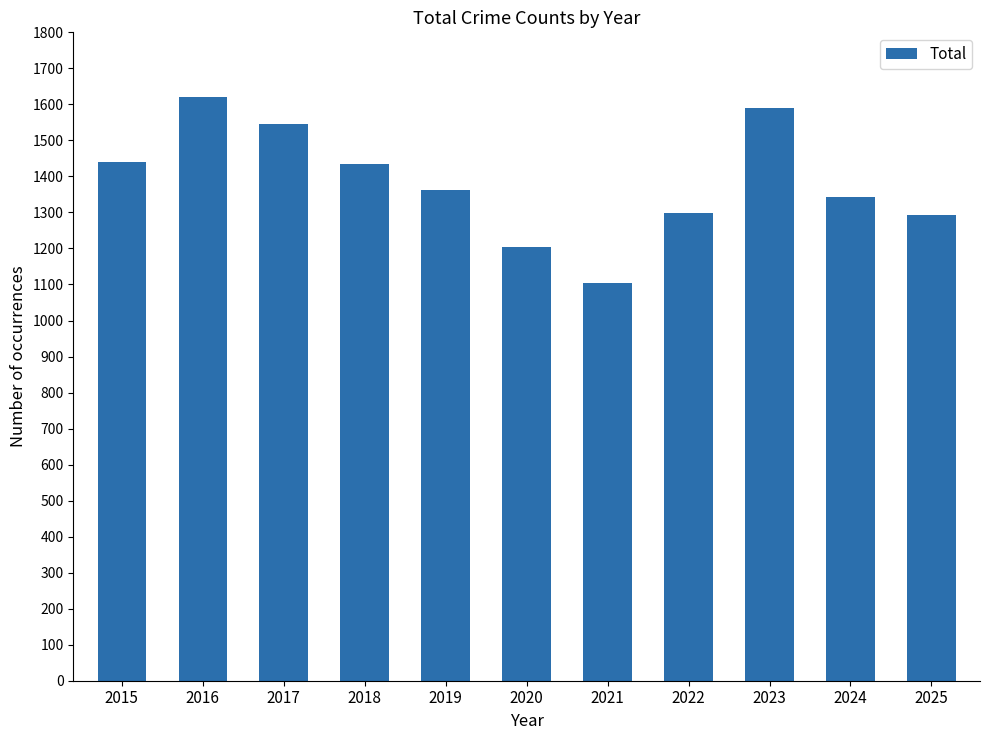

How many bars are there in total?

11